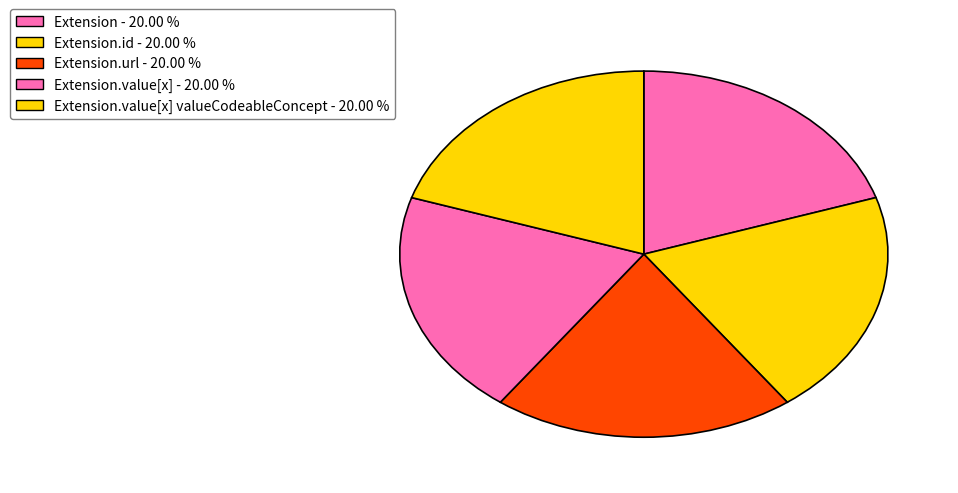

Which category has the smallest portion of the pie?

Extension